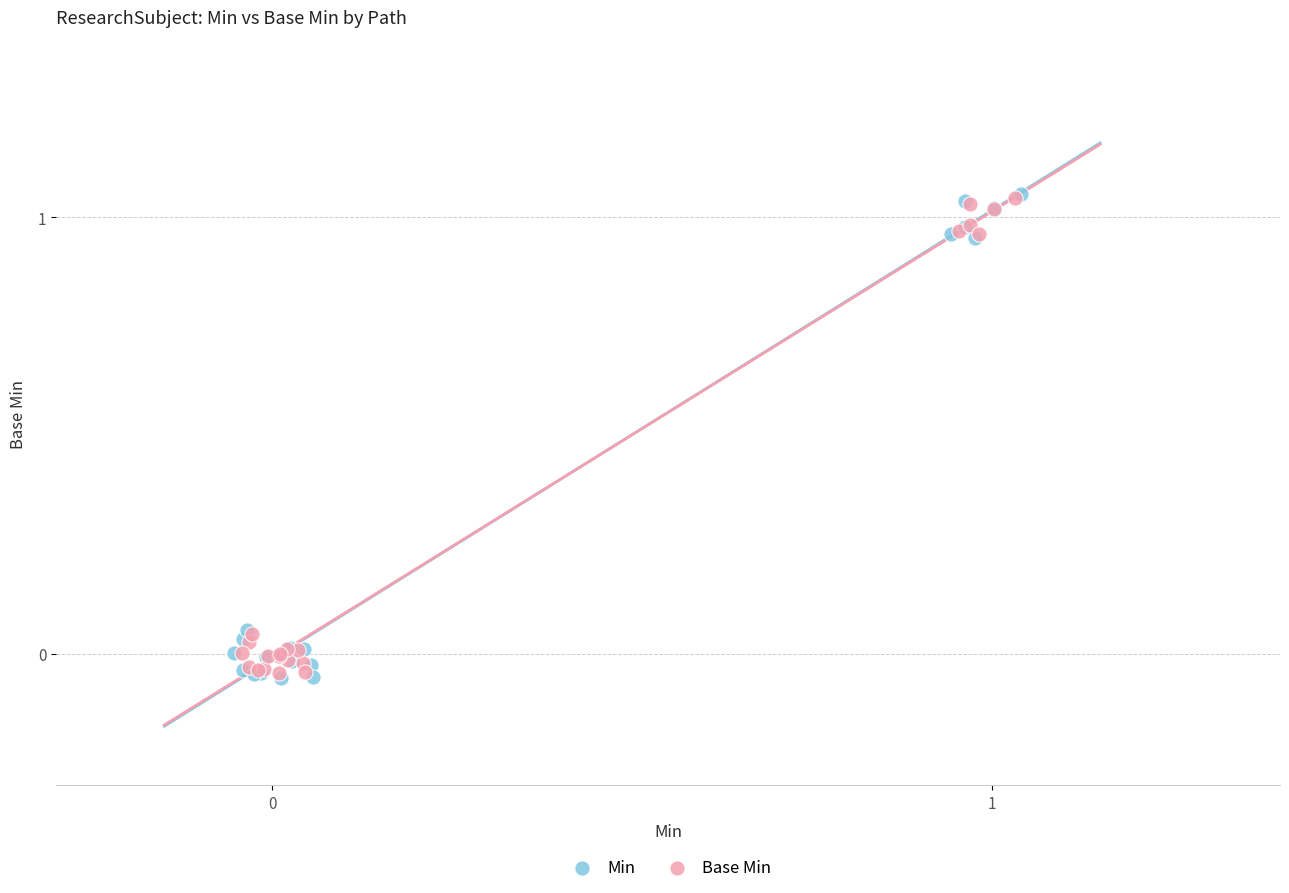

Which series has the largest Y range (max minus min)?

Min